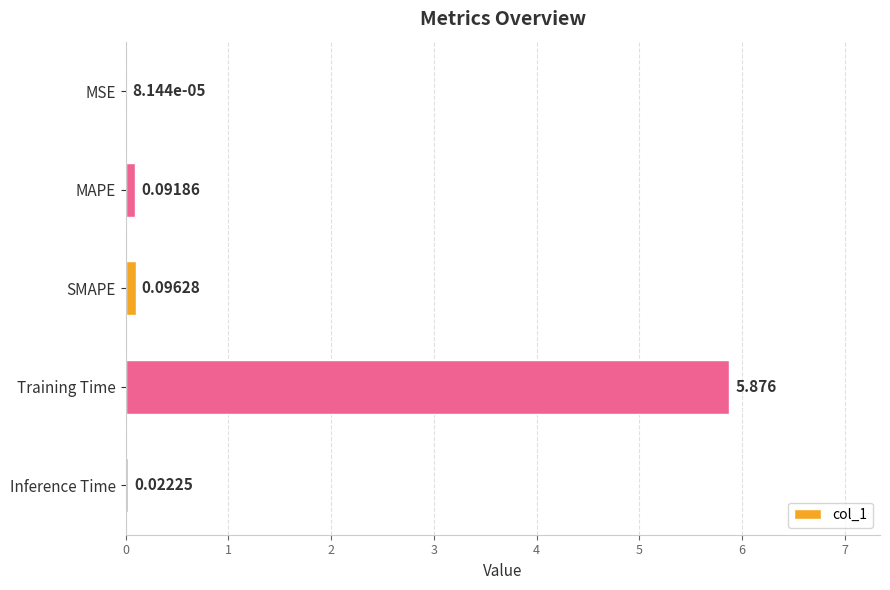

Where is the data nearest to the value 2?

SMAPE